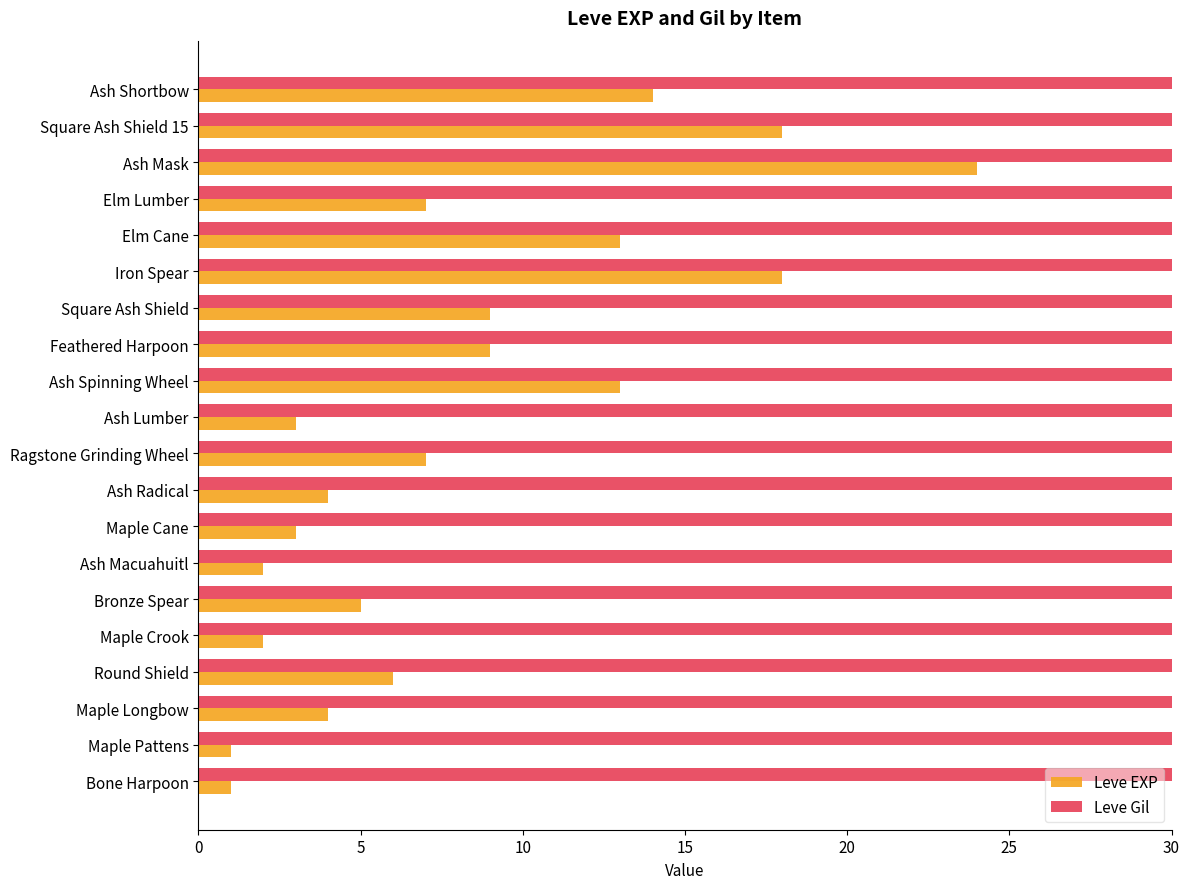

What is the total value across all series at Square Ash Shield 15?

928